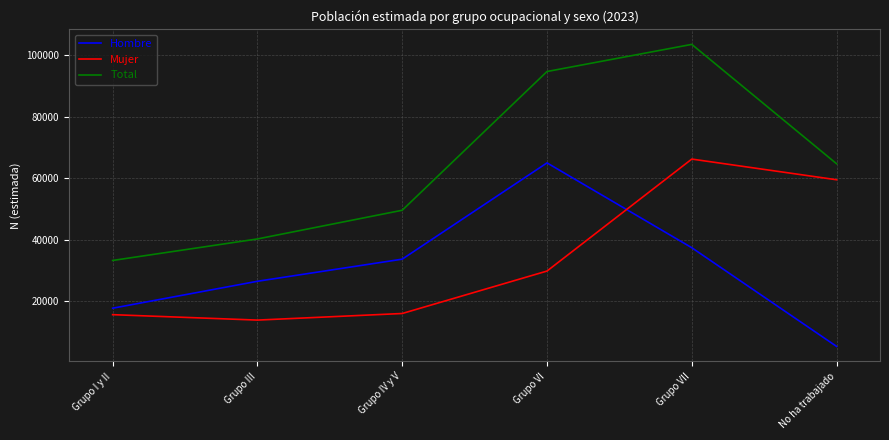

List the series in order of their peak value, highest first.

Total, Mujer, Hombre